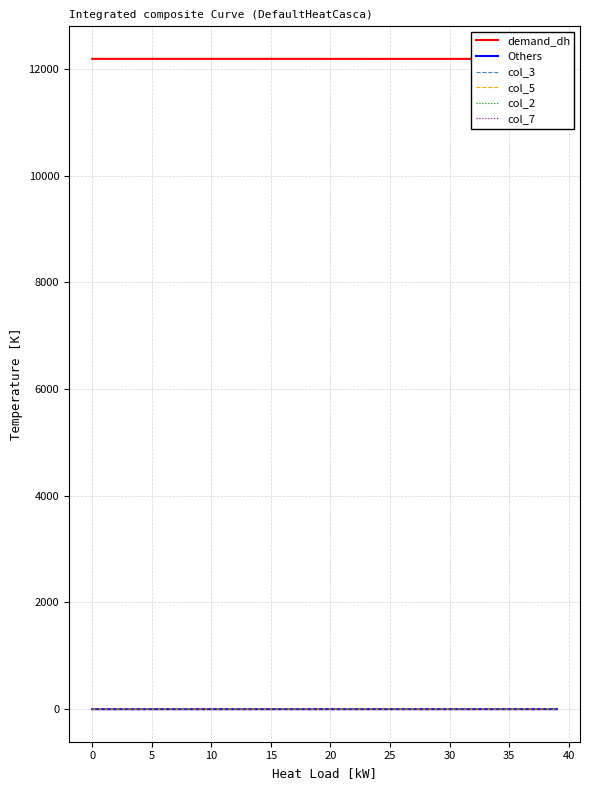

At which label does col_3 reach its peak?

33